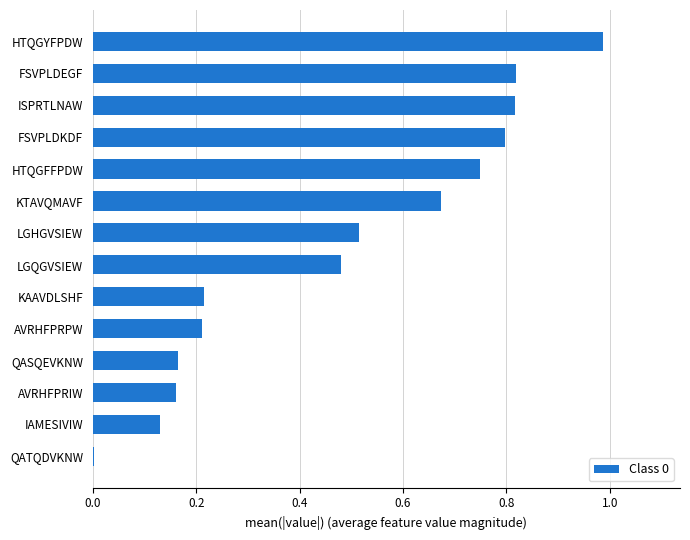

Are the bars horizontal?

Yes